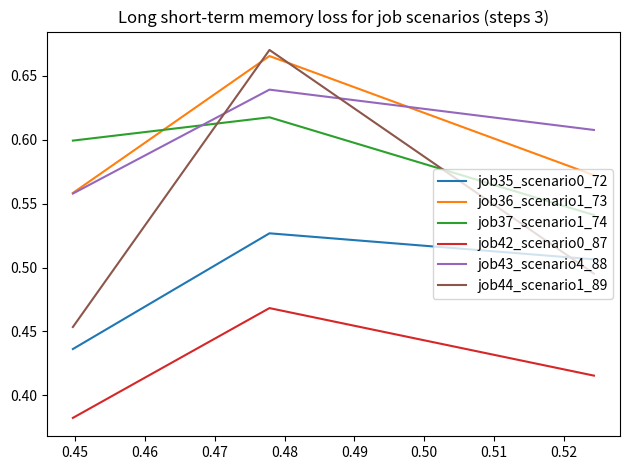

Which series has the largest range (max minus min)?

job44_scenario1_89